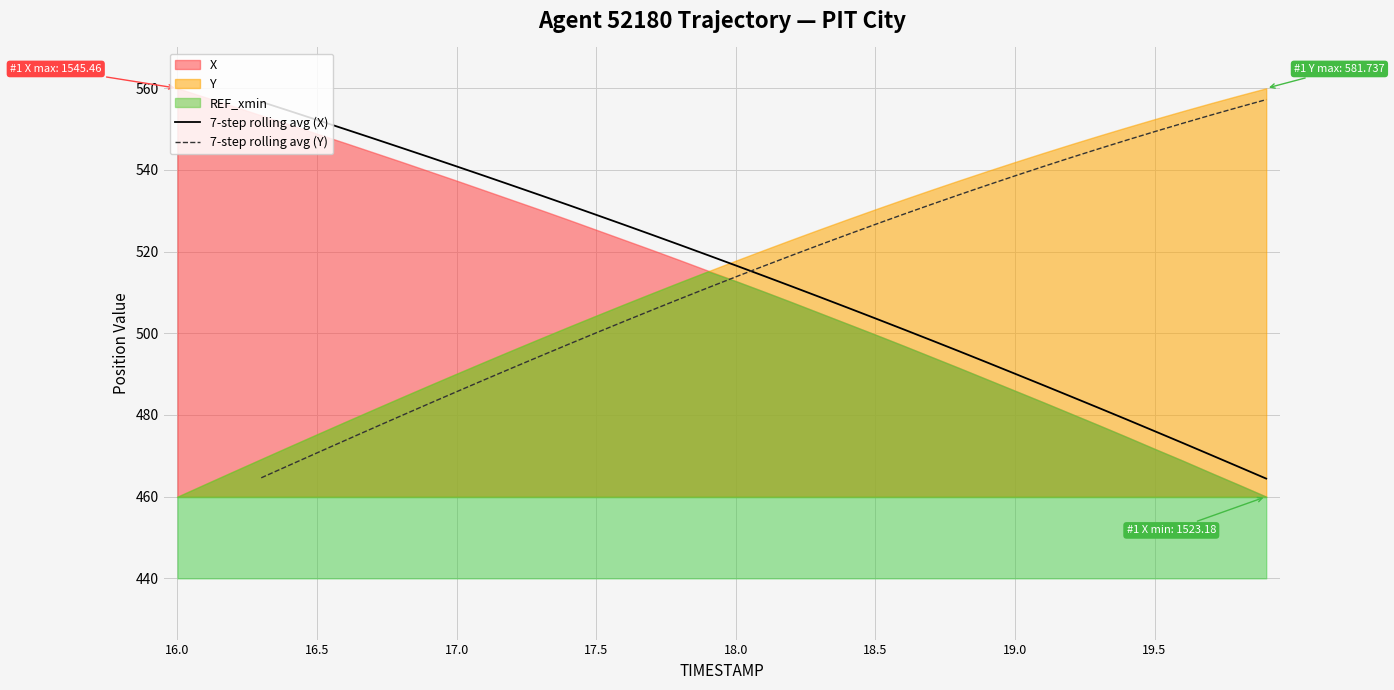

Which has a higher value, 19.5 or 20?

19.5